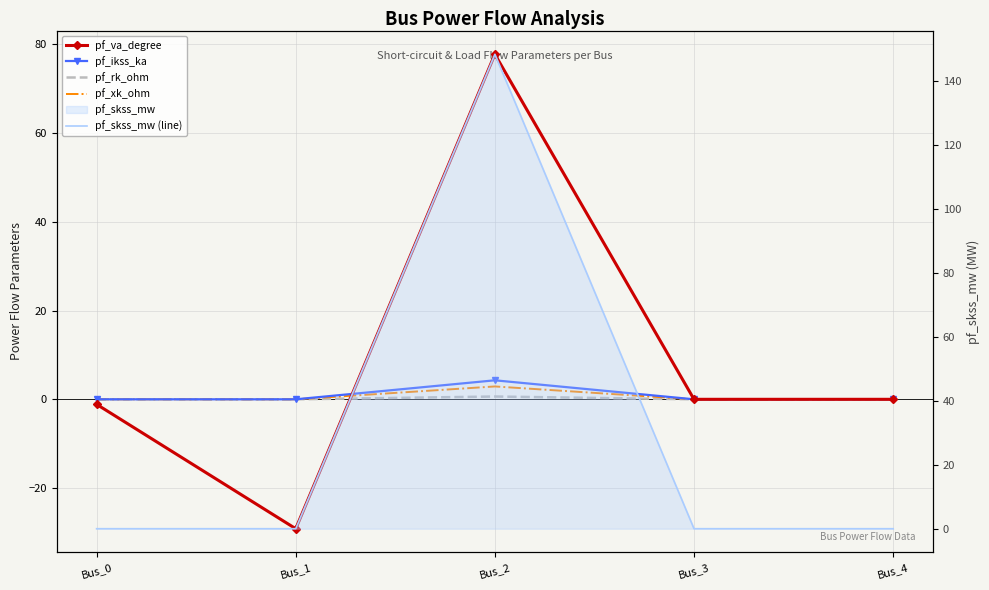

At which label is pf_va_degree closest to 24?

Bus_3